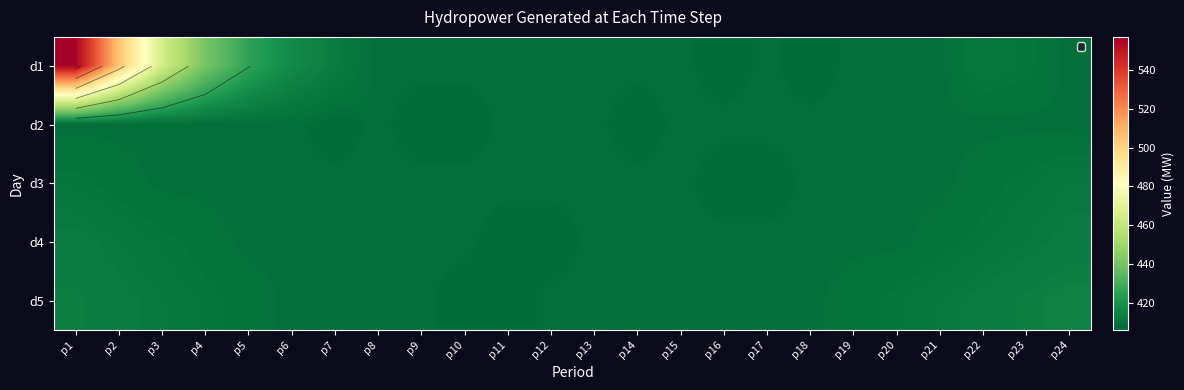

Read the d5 value at p23.

413.3